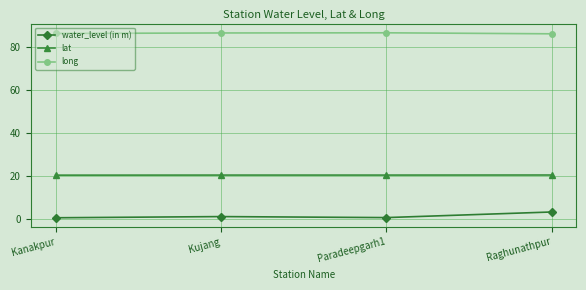

What is the difference between the maximum and minimum values in the water_level (in m) series?

2.7